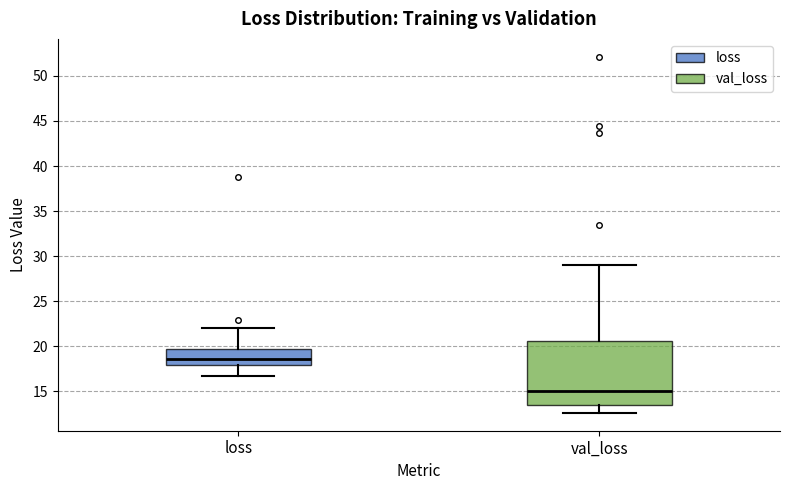

Which box is the tallest, from its lower edge to its upper edge?

val_loss